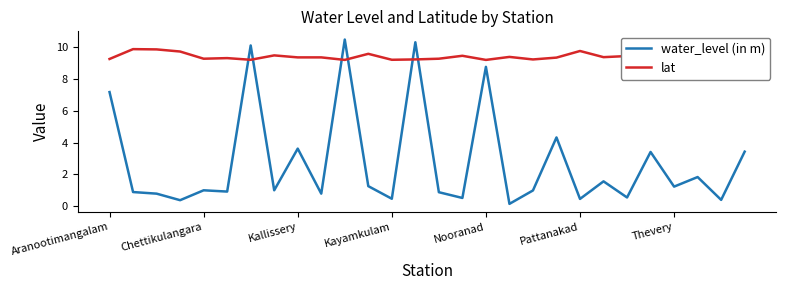

The water_level (in m) series shows 1.6 at Chettikulangara. True or false?

False